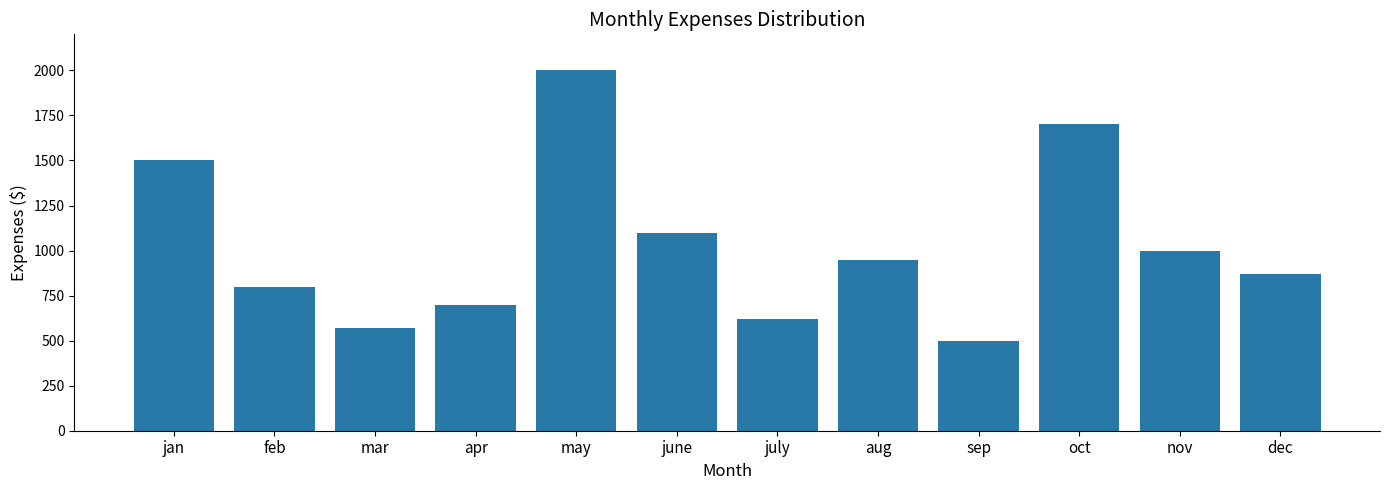

How many values are below 950?

6